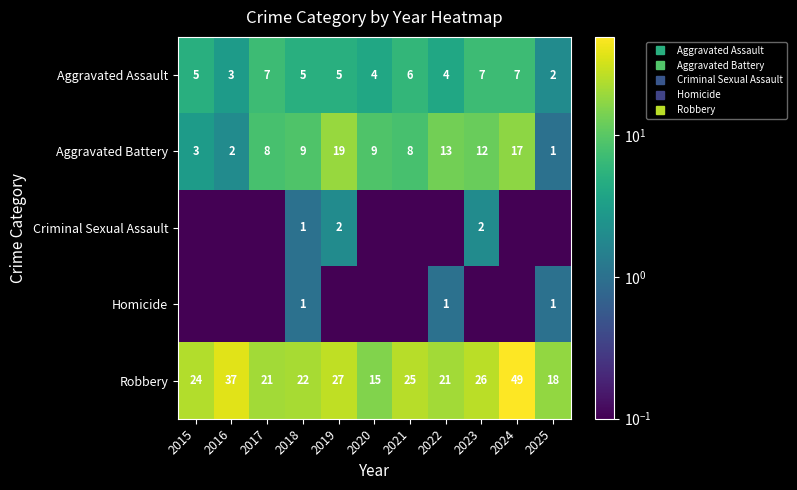

Read the Robbery value at 2024.

49.0